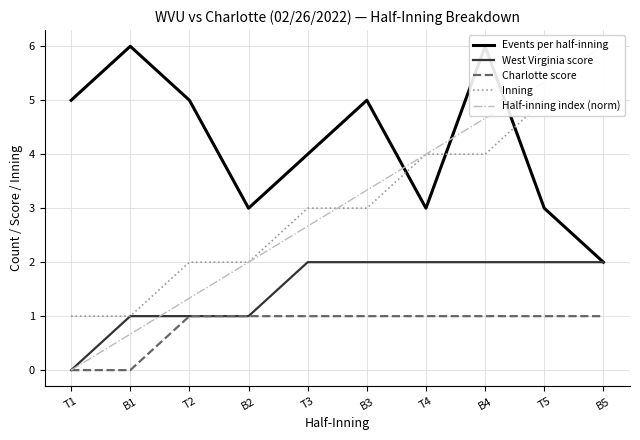

What is the difference between the Inning values at T5 and B2?

3.0